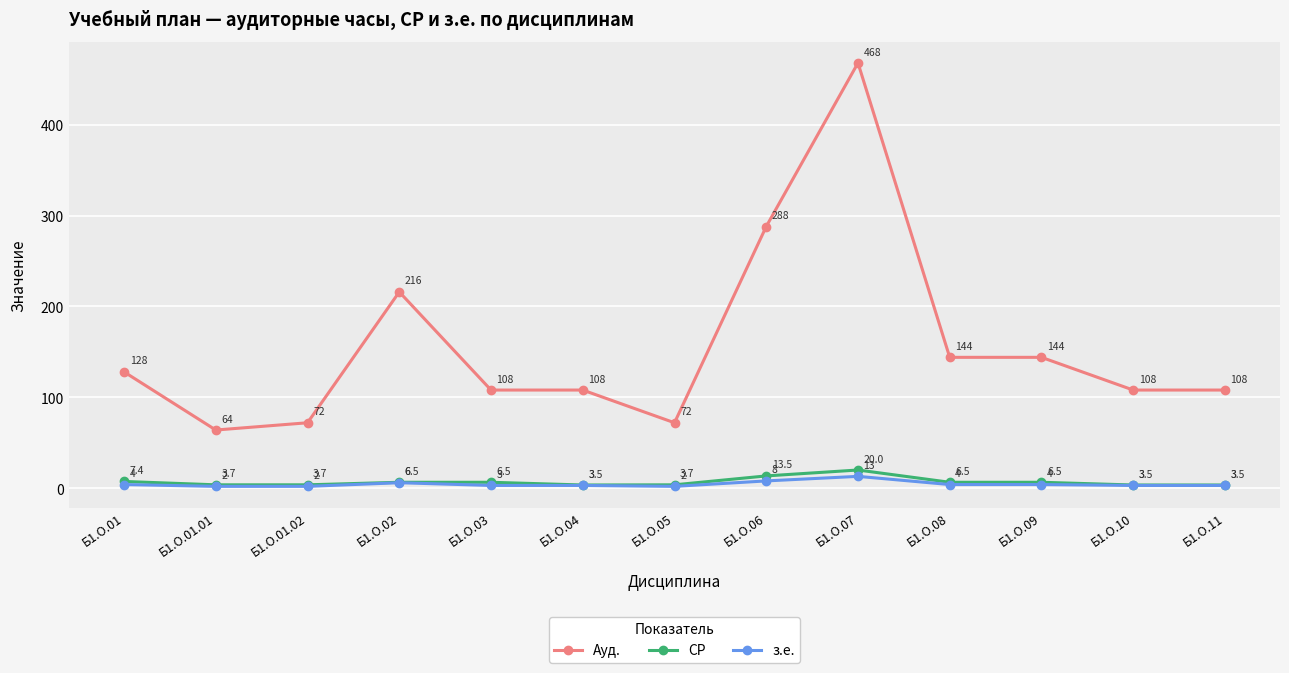

True or false: СР and Ауд. cross at least once.

False